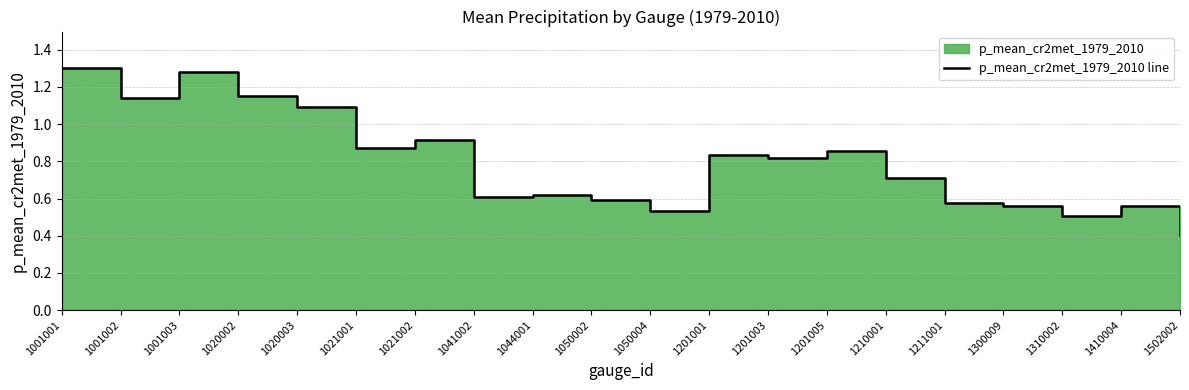

At which label is the value closest to 0?

1502002